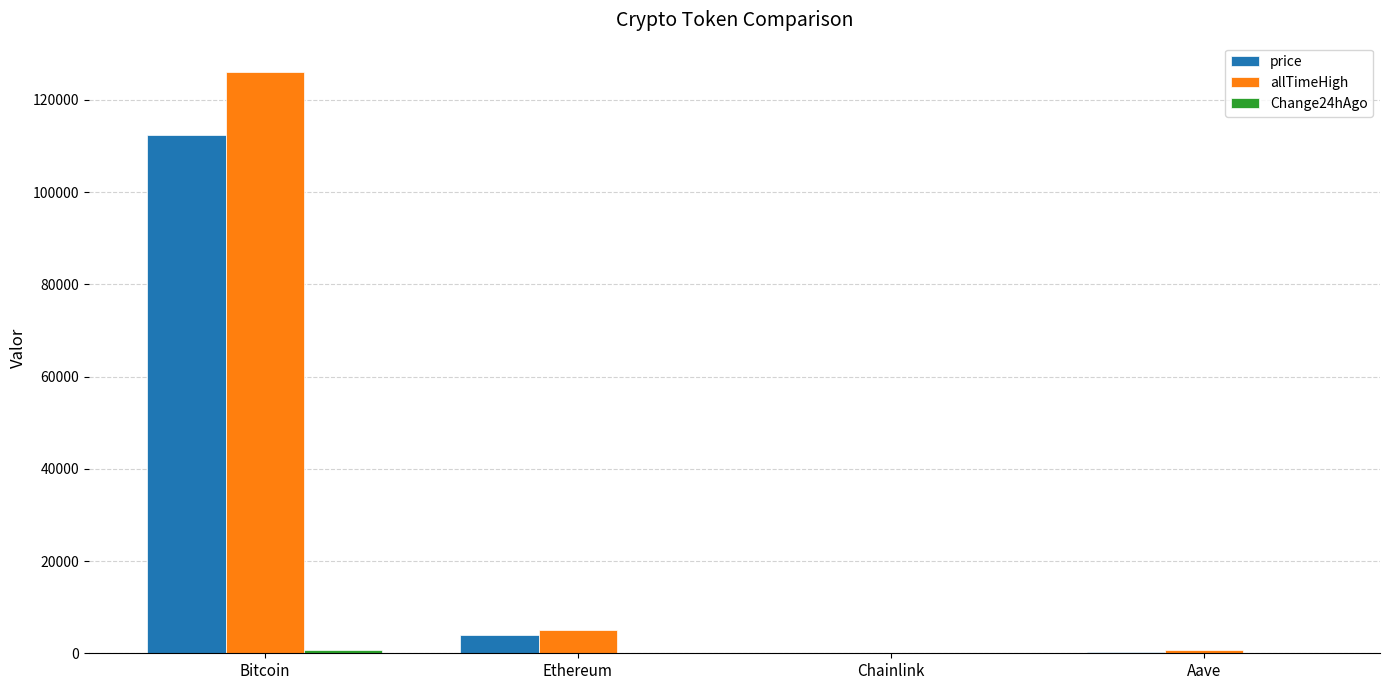

At which label is allTimeHigh closest to 63066?

Ethereum